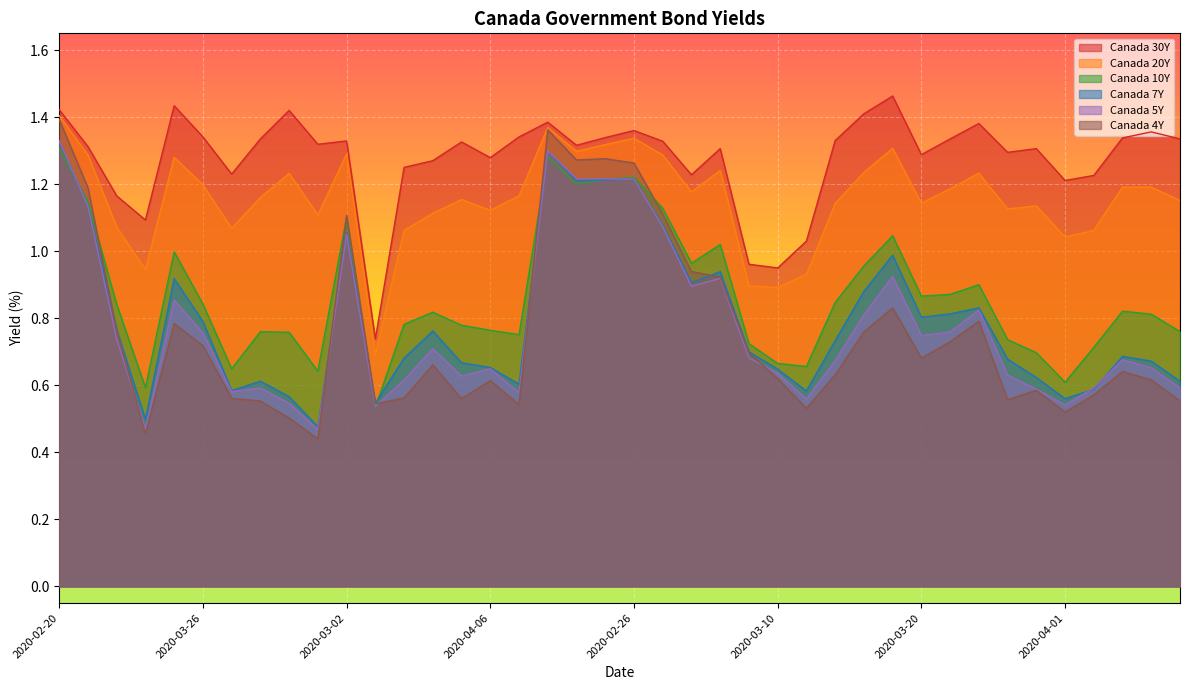

What is the sum of the Canada 4Y values at 2020-04-03 and 2020-04-10?

1.1